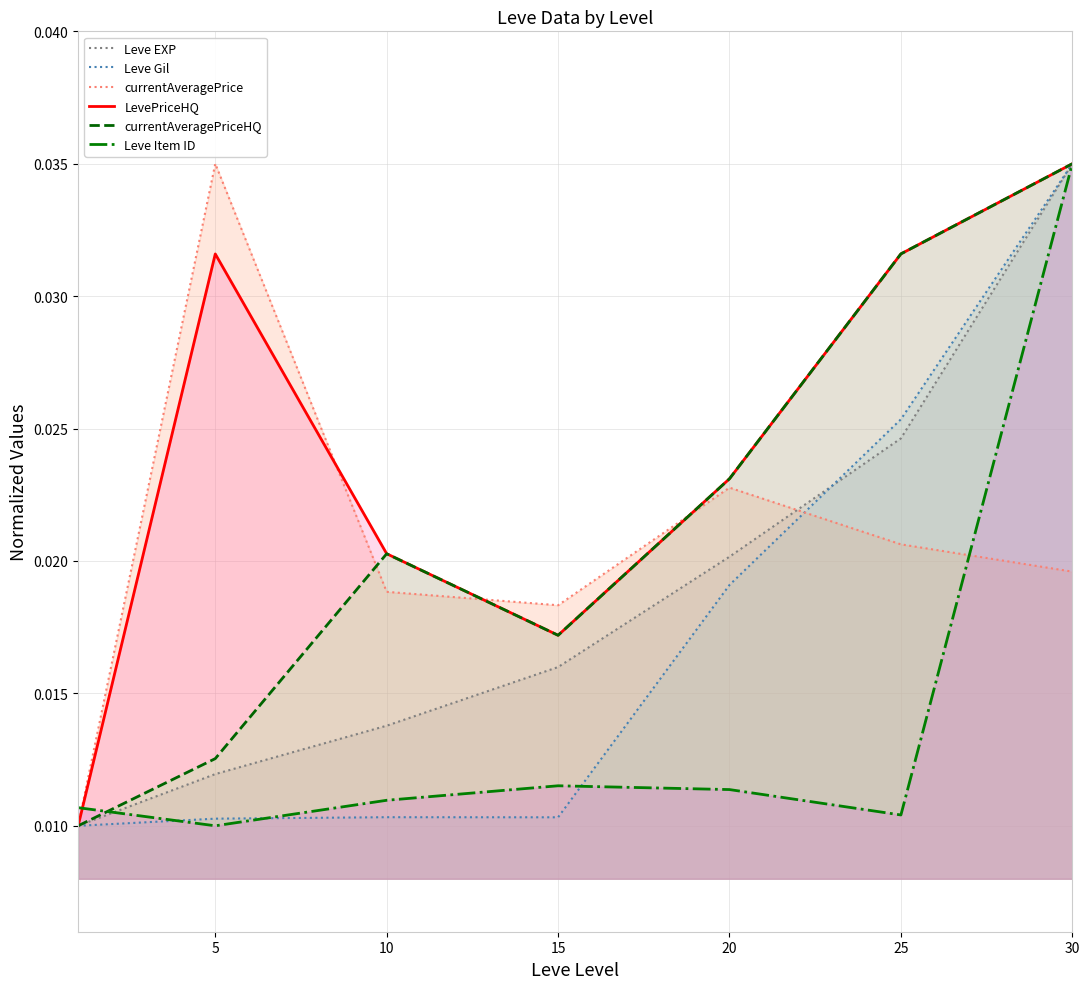

The currentAveragePrice series shows 0.0 at 10. True or false?

False